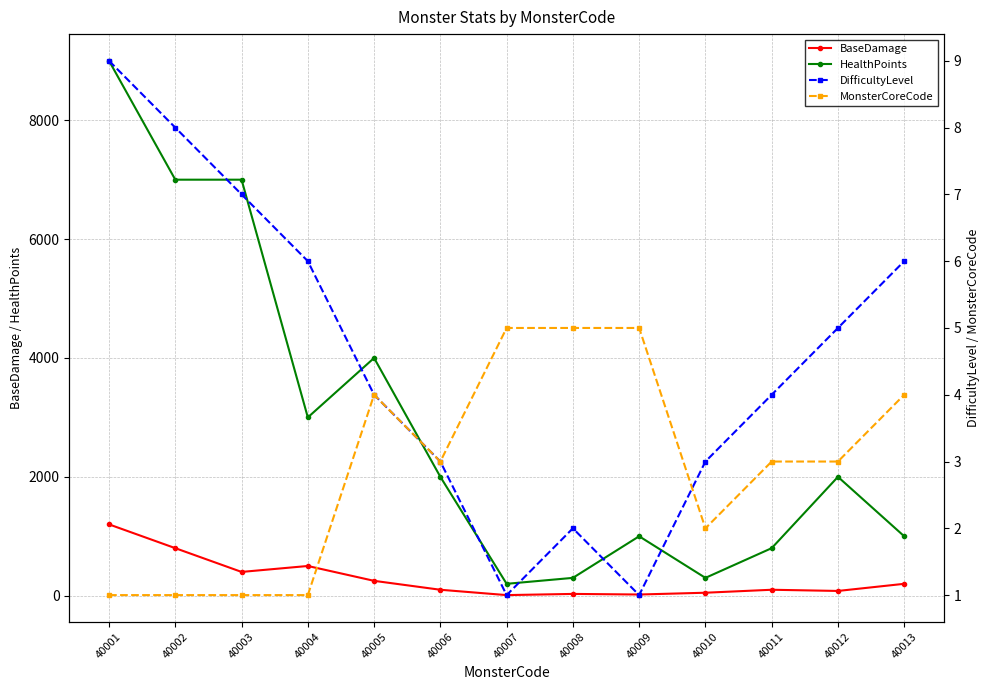

Reading left to right, extract all data points from this chart.

BaseDamage: 40001=1200	40002=800	40003=400	40004=500	40005=250	40006=100	40007=10	40008=30	40009=20	40010=50	40011=100	40012=80	40013=200
HealthPoints: 40001=9000	40002=7000	40003=7000	40004=3000	40005=4000	40006=2000	40007=200	40008=300	40009=1000	40010=300	40011=800	40012=2000	40013=1000
DifficultyLevel: 40001=9	40002=8	40003=7	40004=6	40005=4	40006=3	40007=1	40008=2	40009=1	40010=3	40011=4	40012=5	40013=6
MonsterCoreCode: 40001=1	40002=1	40003=1	40004=1	40005=4	40006=3	40007=5	40008=5	40009=5	40010=2	40011=3	40012=3	40013=4